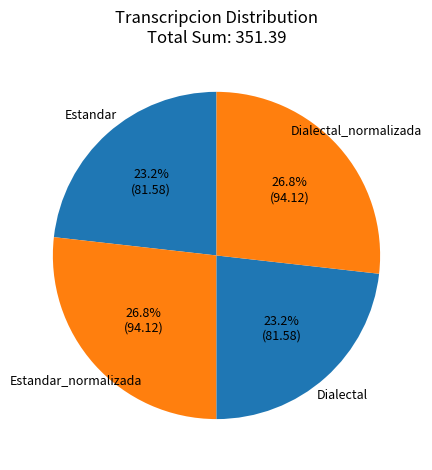

Which has a higher value, Estandar_normalizada or Estandar?

Estandar_normalizada